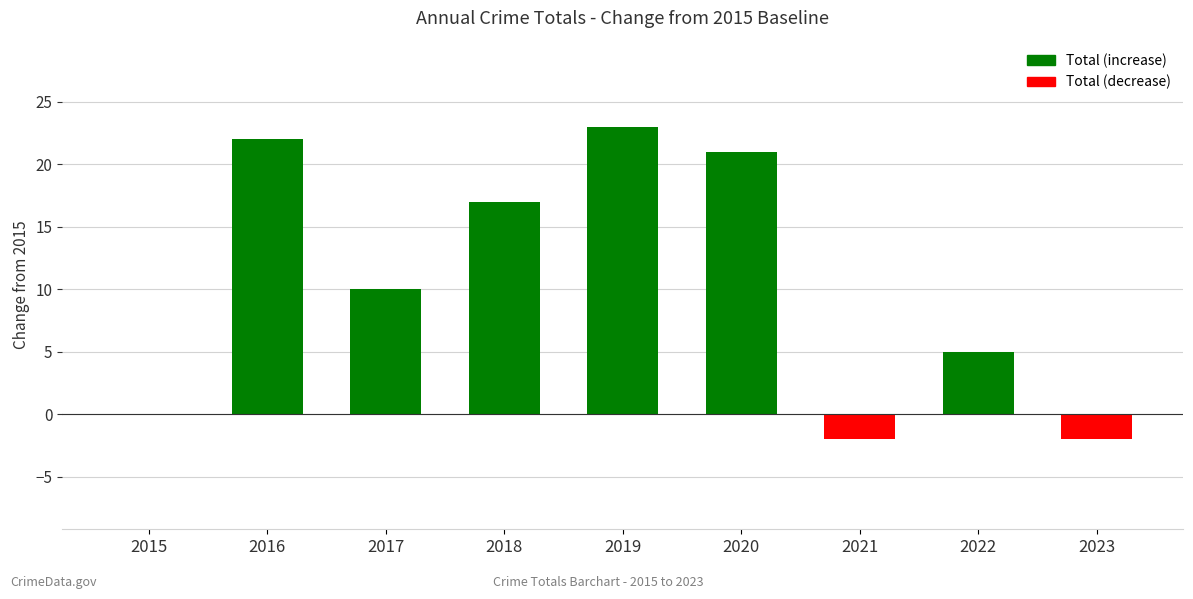

The chart shows a value of 10 at 2020. True or false?

False